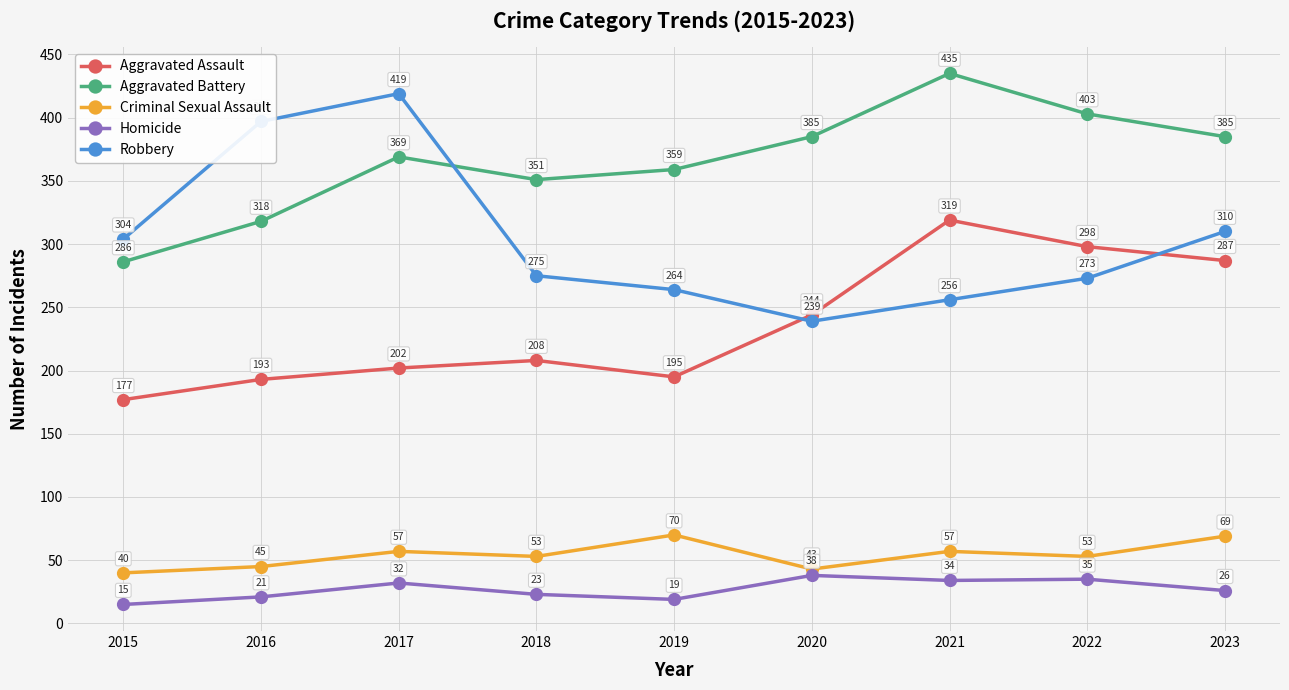

At which category is the sum across all series the highest?

2021